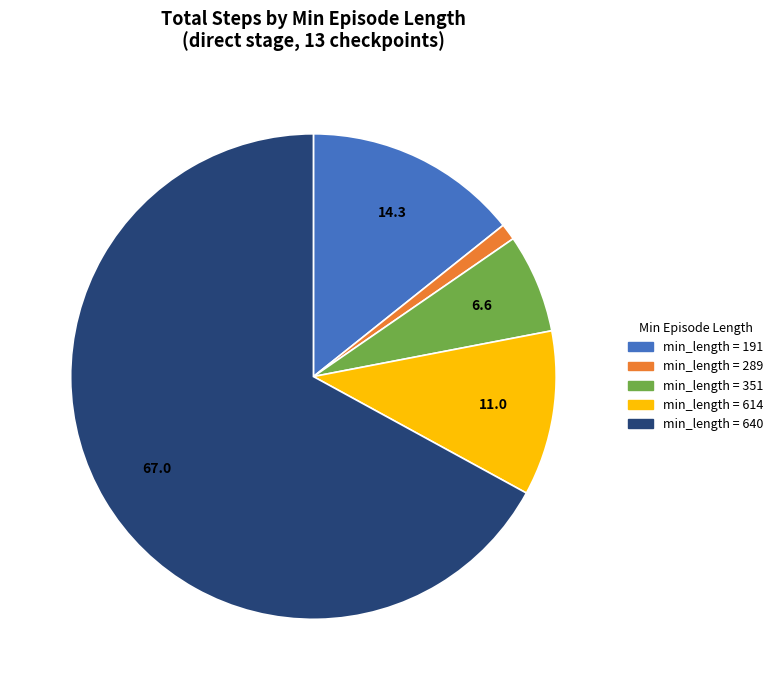

Is there any slice that represents more than half of the pie?

Yes